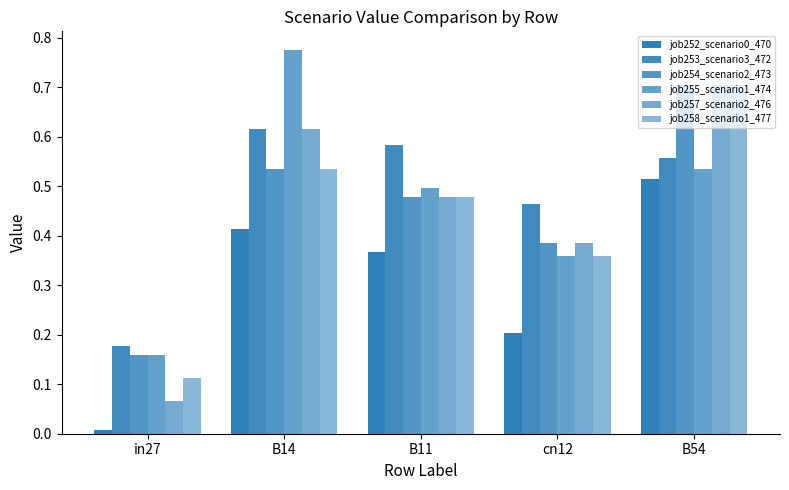

What is the average value of the job255_scenario1_474 series?

0.5